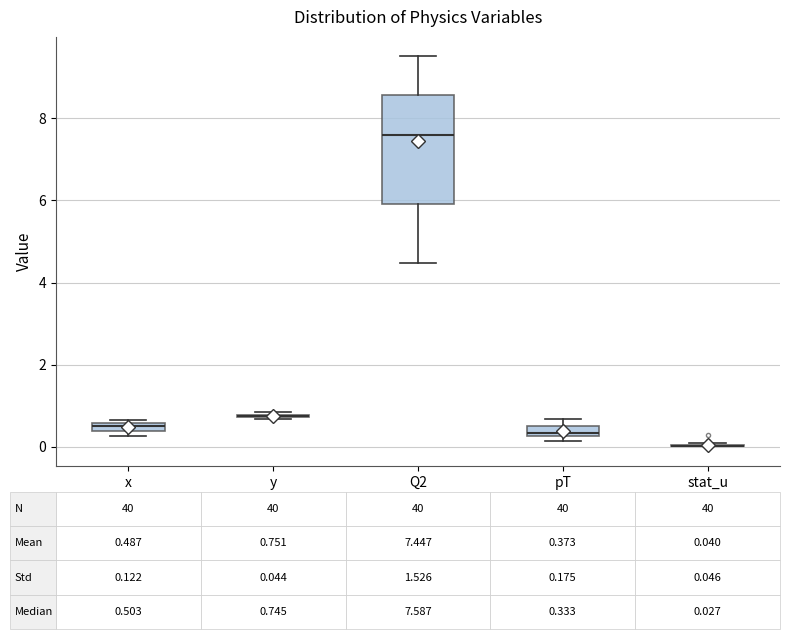

Comparing the boxes themselves (not the whiskers), which one is the tallest?

Q2